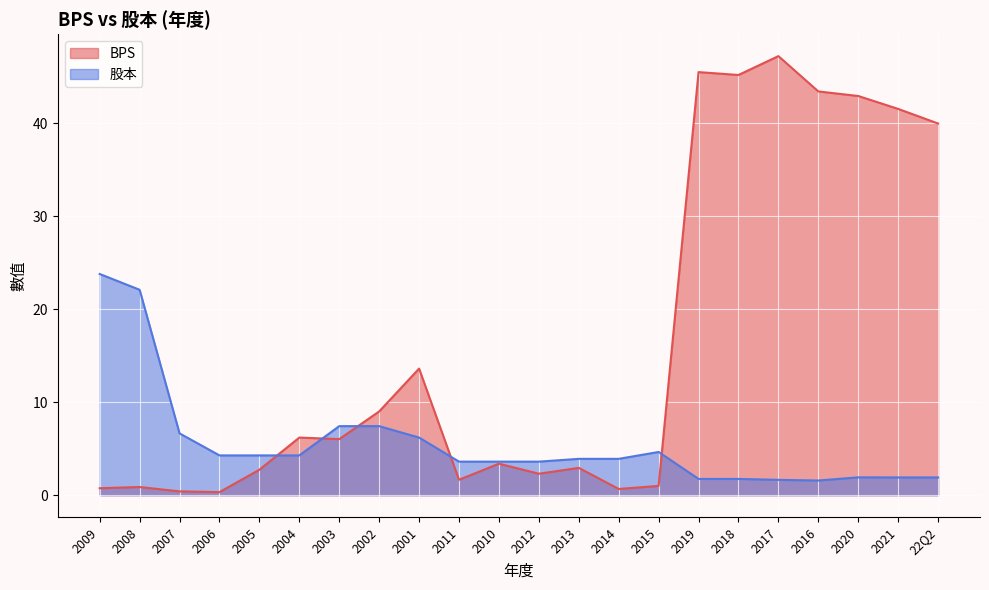

What is the label of the 13th point from the right?

2011